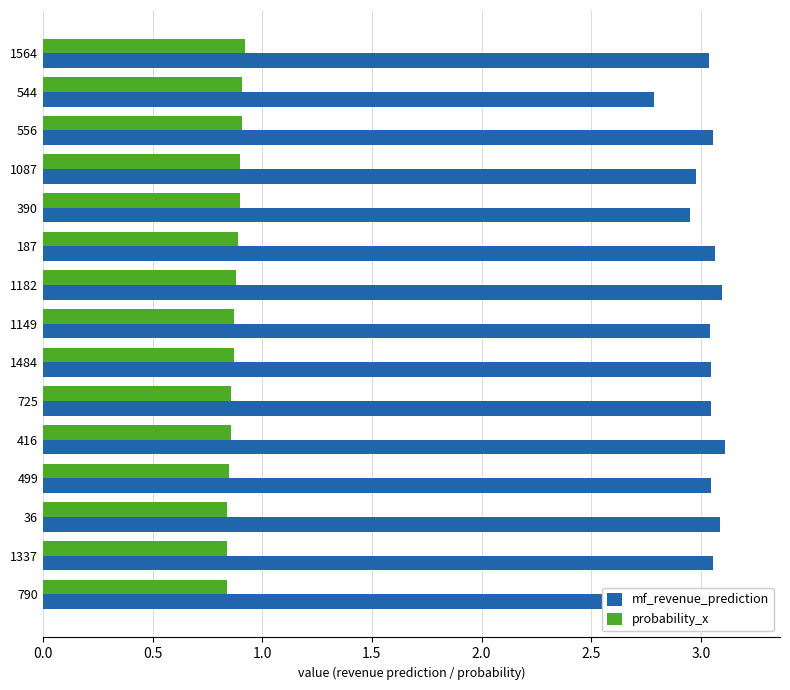

The probability_x series shows 0.2 at 1337. True or false?

False